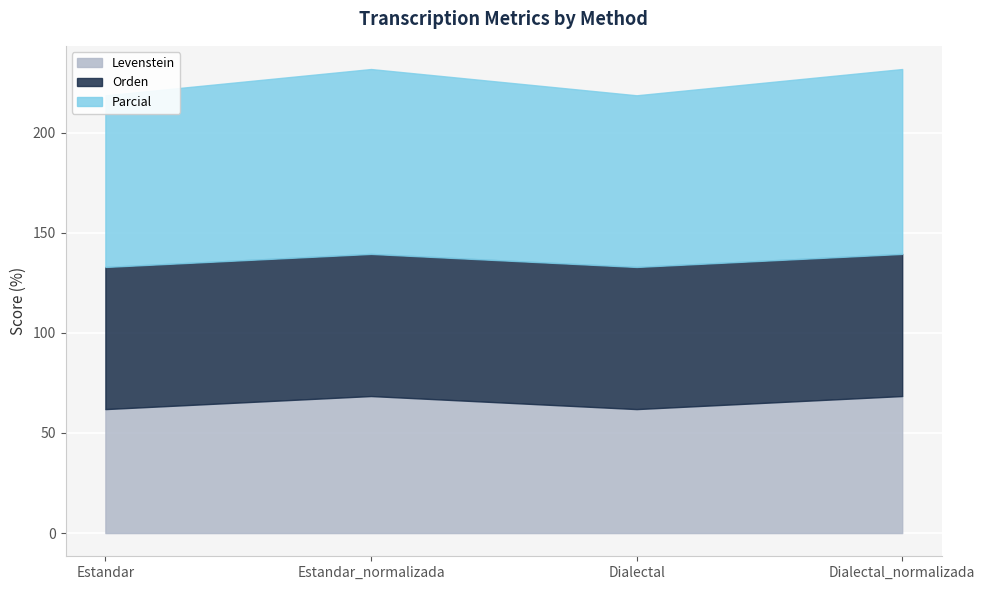

True or false: Levenstein and Parcial cross at least once.

False